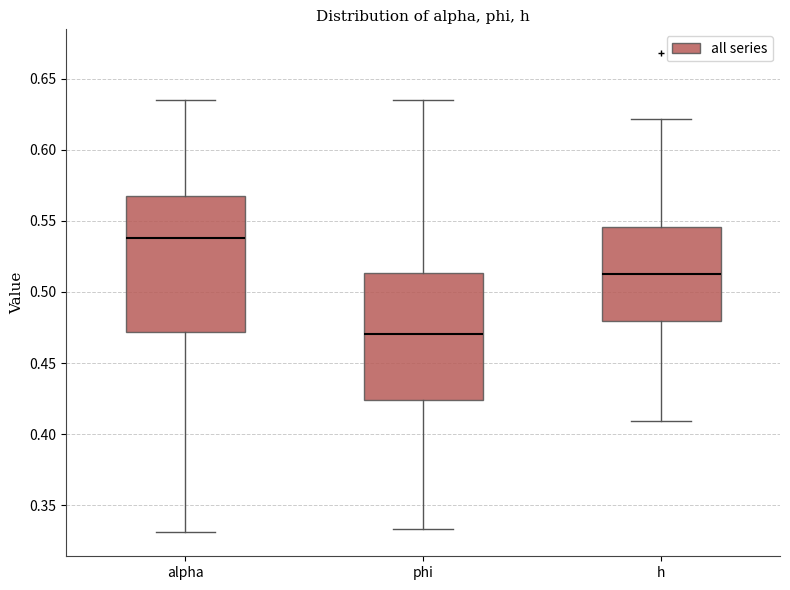

Where is the lower edge of the box for alpha on the y-axis? The values are not printed on the chart, so give them approximately, as read against the axis.

0.470